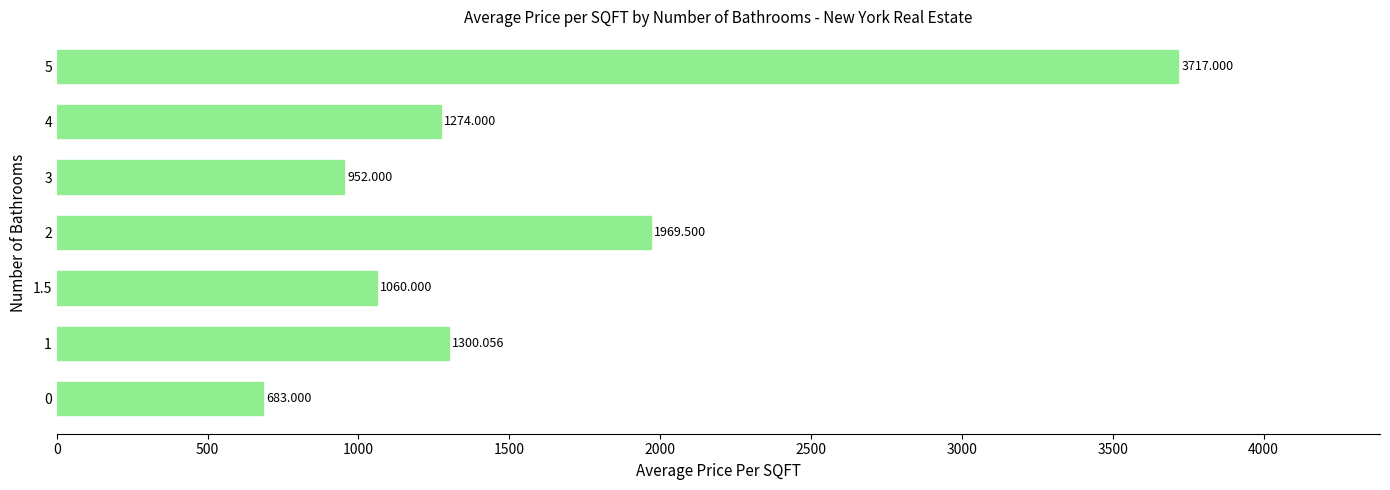

At which category does the chart reach its minimum across all series?

0